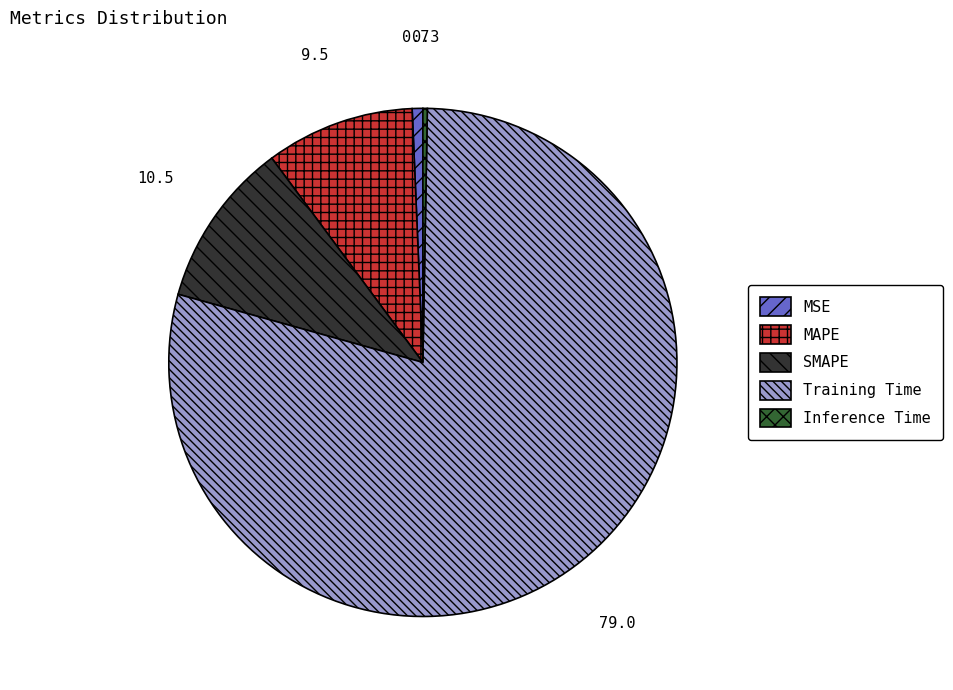

Is there a majority slice in this chart?

Yes